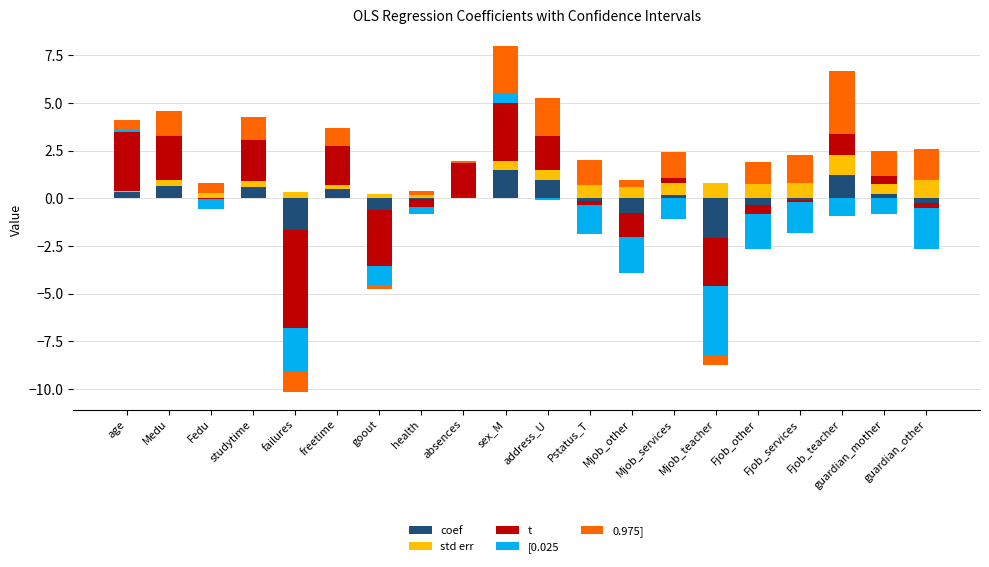

Between absences and Mjob_other, which series saw the biggest shift?

t